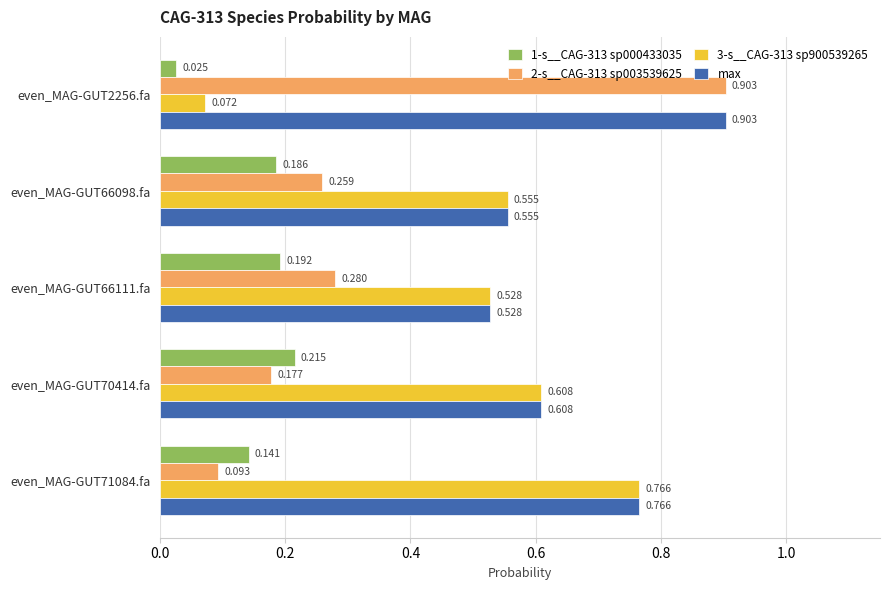

How many categories are shown in the chart?

5